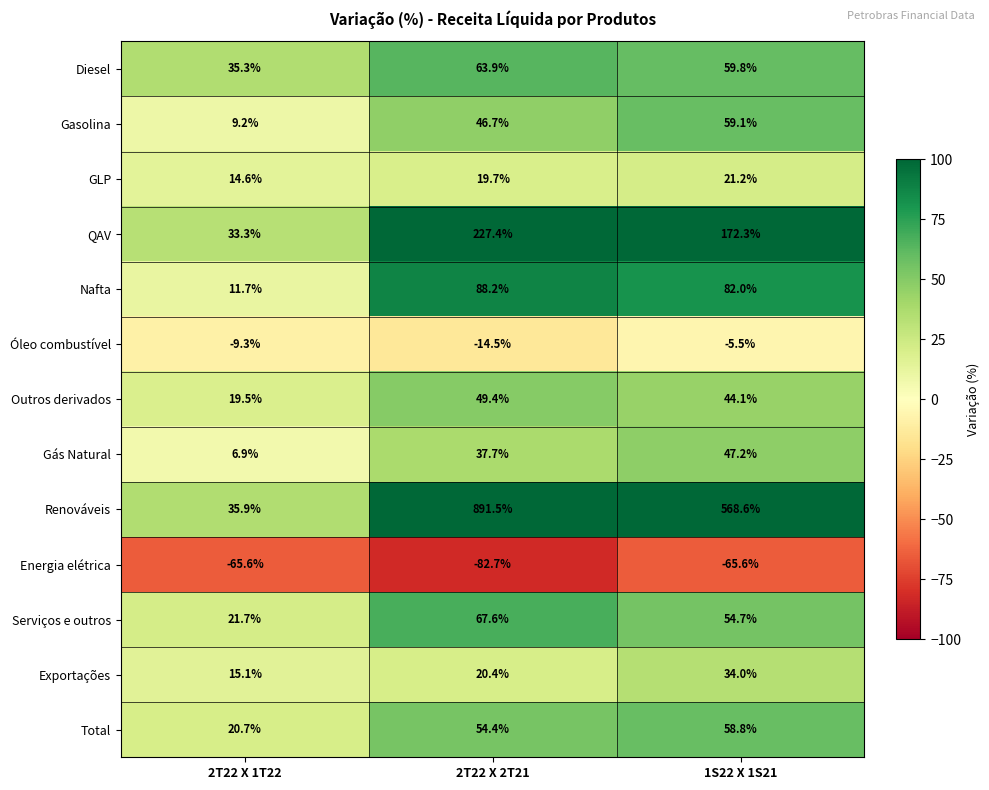

The Diesel series shows 63.9 at 2T22 X 2T21. True or false?

True